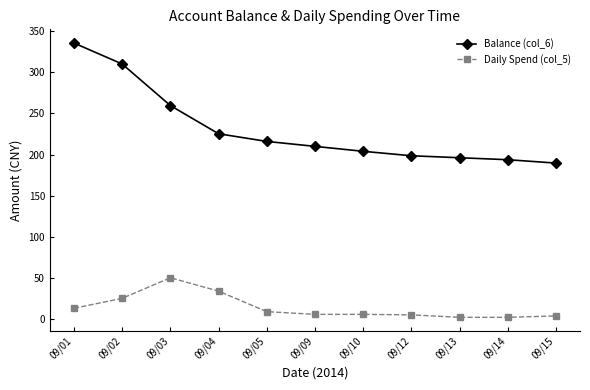

What value does the Daily Spend (col_5) series have at 09/01?

13.4